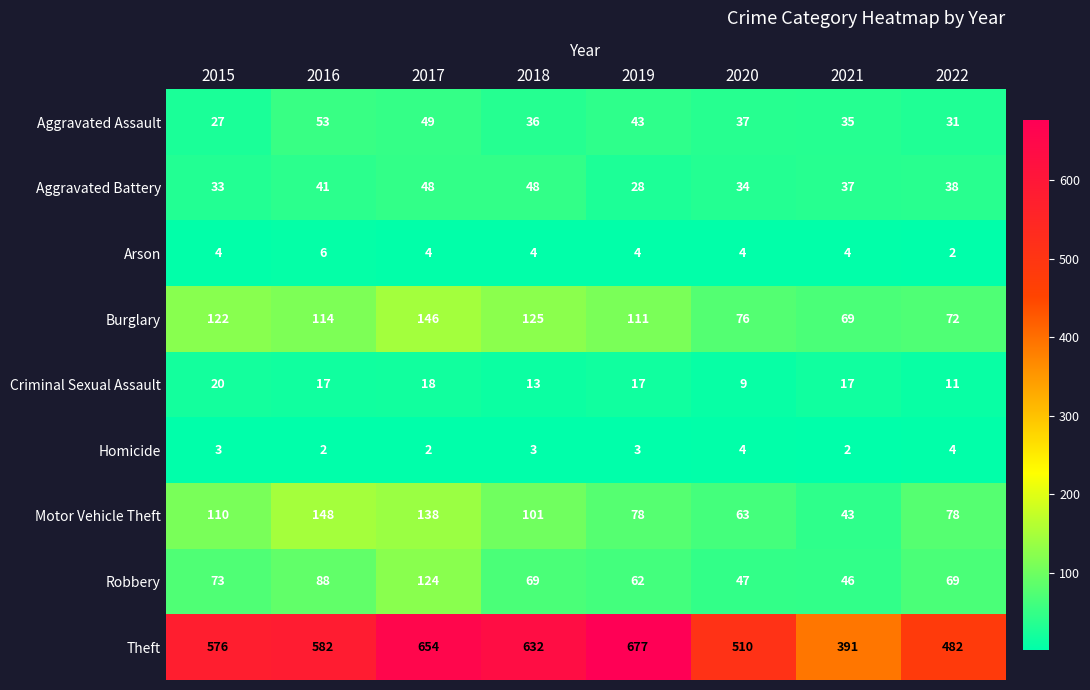

List the series in order of their peak value, highest first.

Theft, Motor Vehicle Theft, Burglary, Robbery, Aggravated Assault, Aggravated Battery, Criminal Sexual Assault, Arson, Homicide